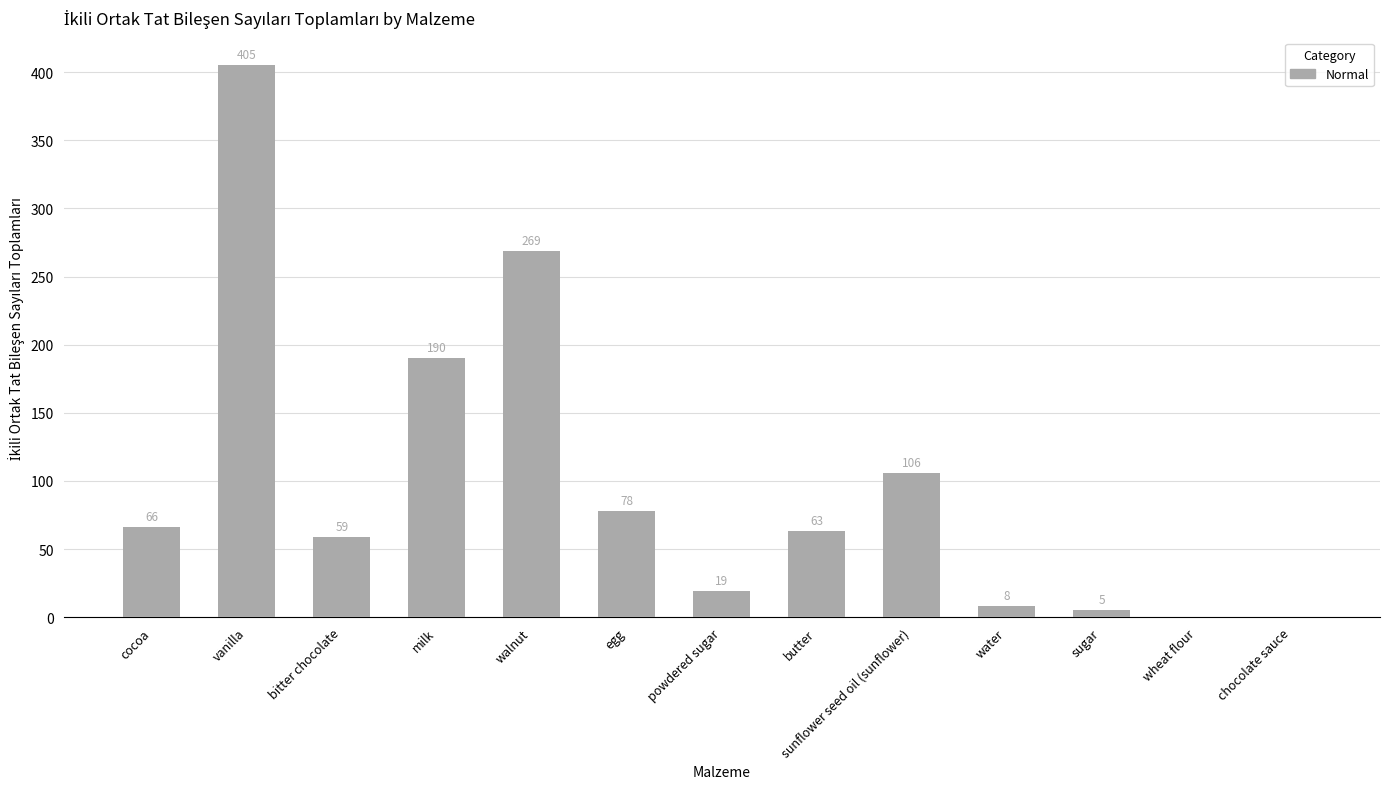

What is the sum of all values?

1268